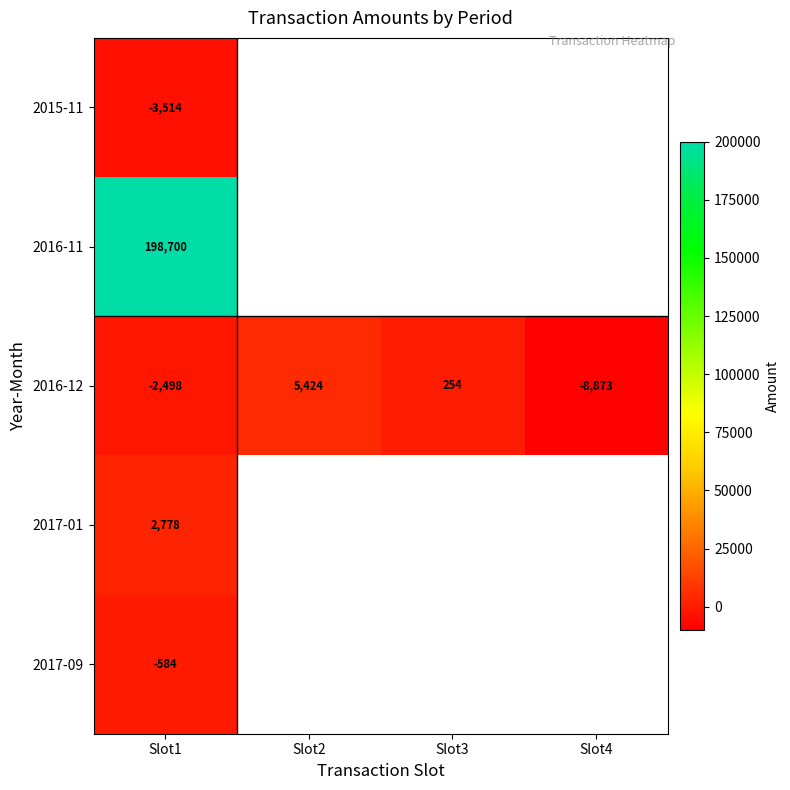

Rank the series at Slot1 from highest to lowest value.

2016-11, 2017-01, 2017-09, 2016-12, 2015-11